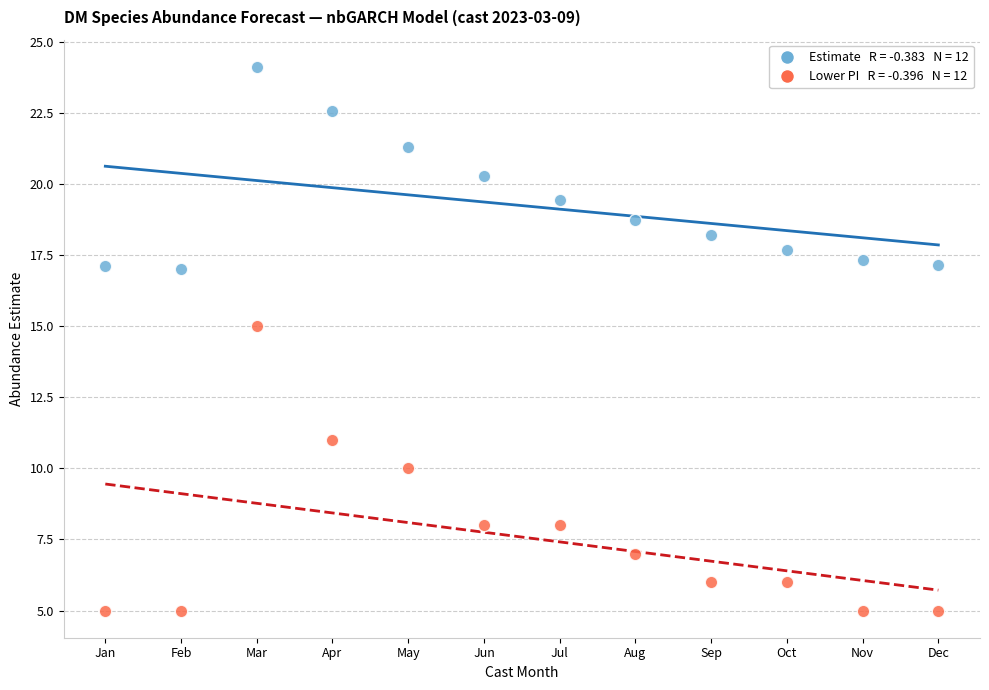

Across all series, what Y value is closest to 14?

15.0